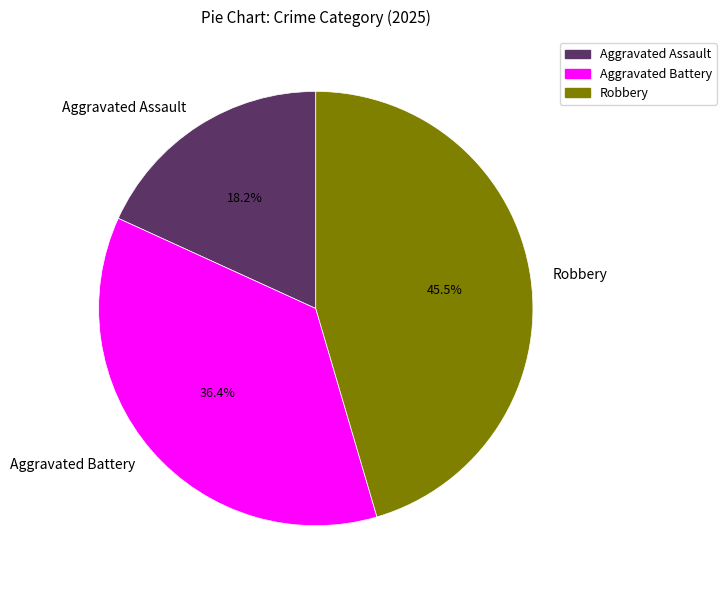

What percentage is NOT represented by Aggravated Battery?

63.6%